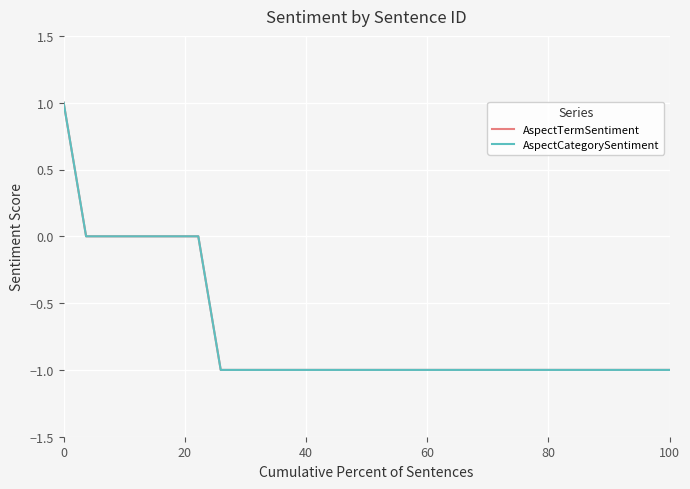

Does the chart display data point markers on the line(s)?

No